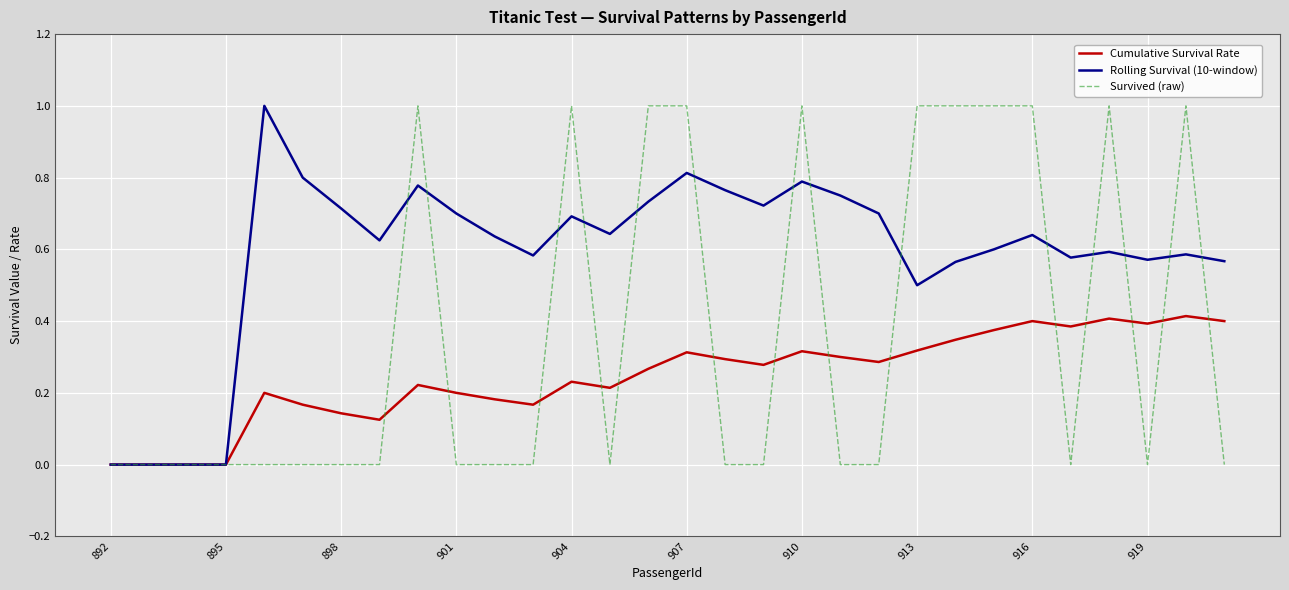

Rank the series by their average value, from lowest to highest.

Cumulative Survival Rate, Survived (raw), Rolling Survival (10-window)